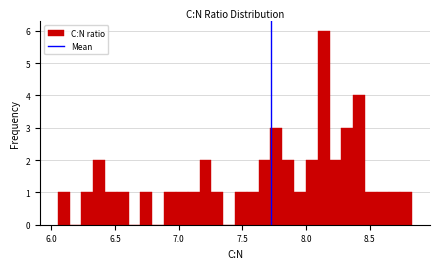

Around what value on the x-axis is the tallest bar? Give the approximate position of its centre, as read against the axis.

8.15